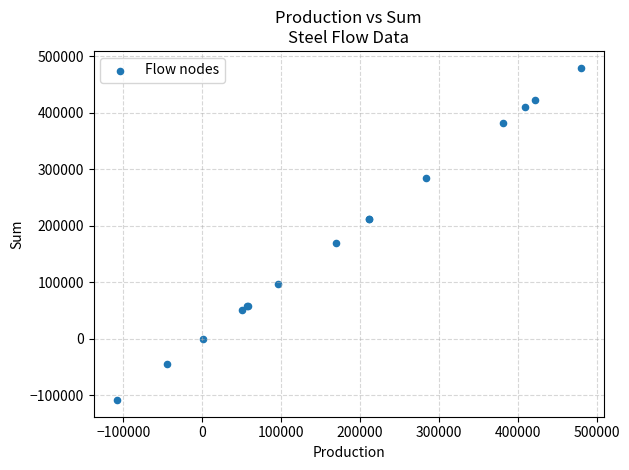

What Y value in the scatter plot is closest to 185766?

170076.2